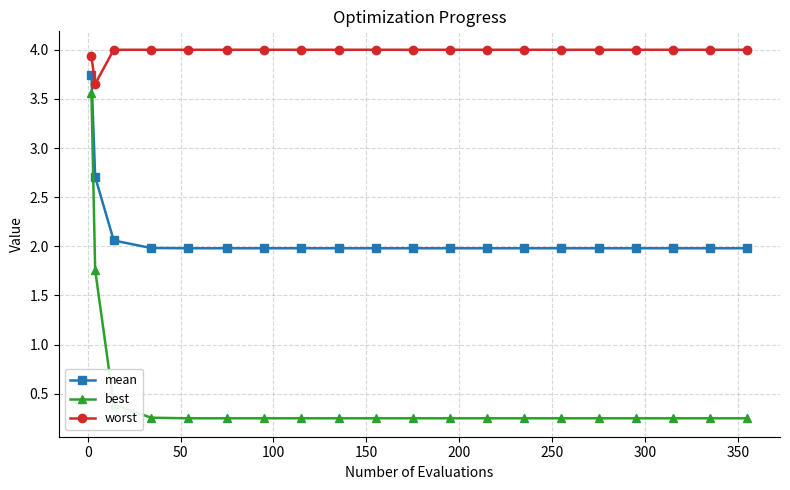

What is the sum of all best values?

10.0